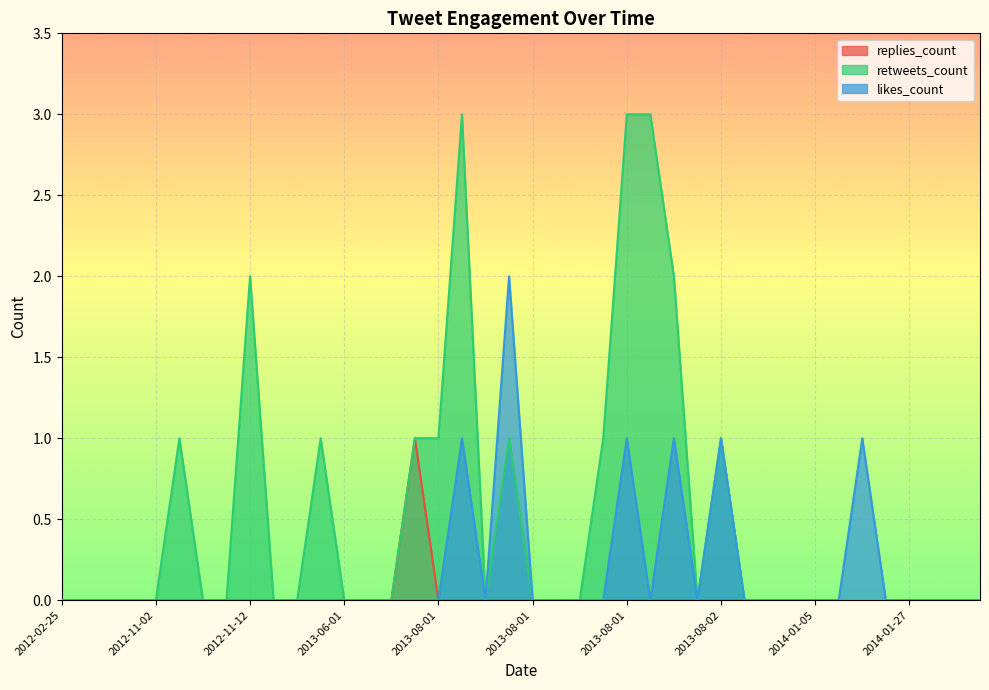

True or false: retweets_count has more than 0 points higher than both neighbors.

True